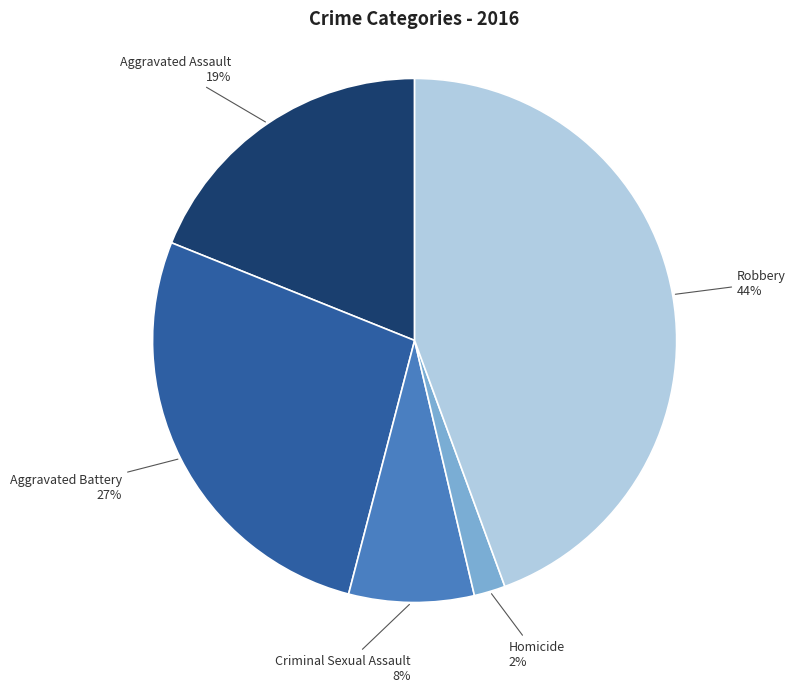

Is there a majority slice in this chart?

No